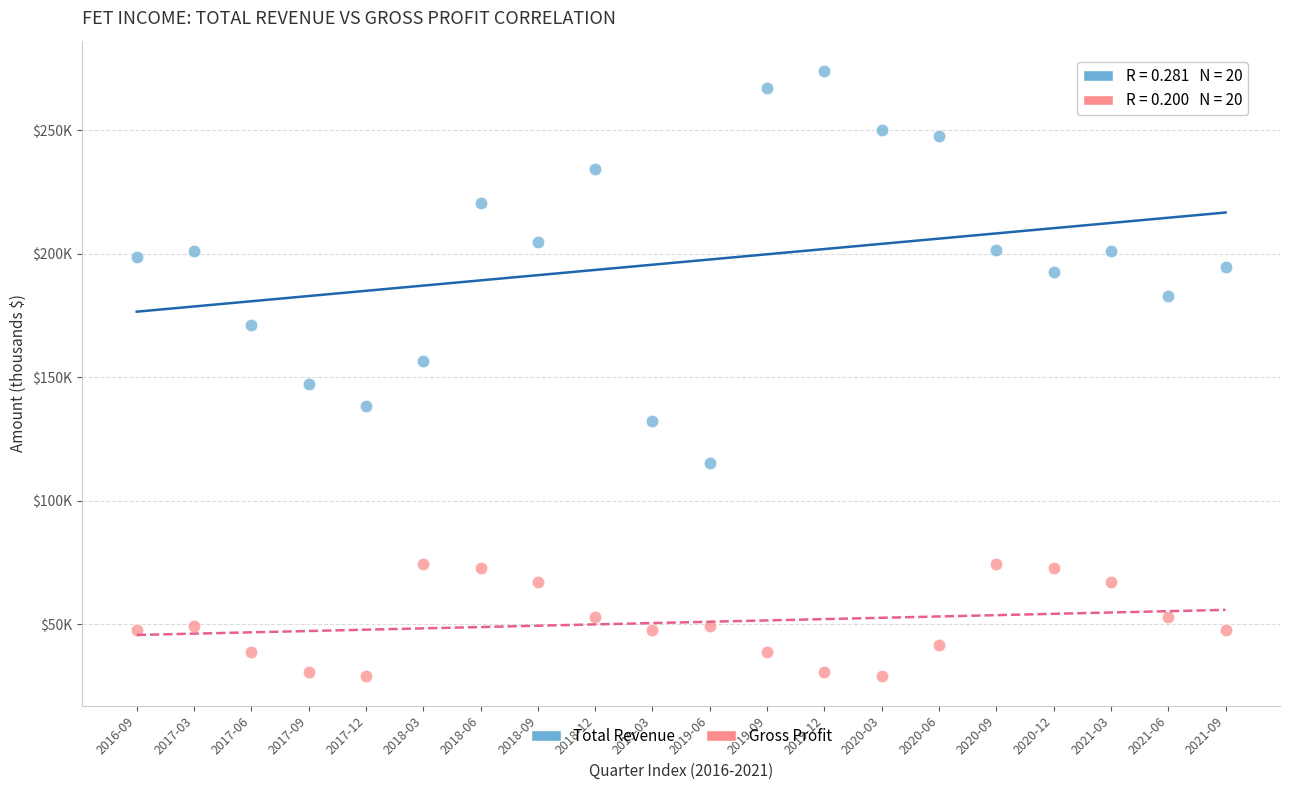

Which series contains the highest Y value?

Total Revenue